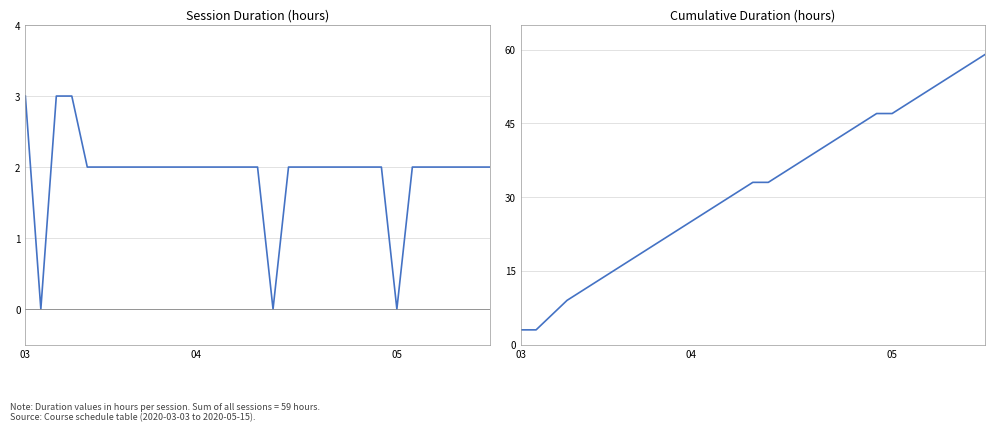

True or false: Cumulative Duration and Duration intersect in this chart.

False